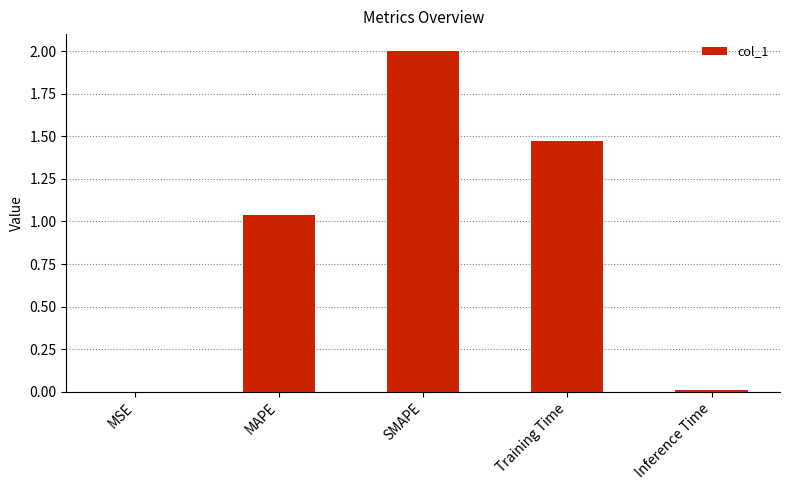

Is it true that the value at MAPE is 0.3?

False